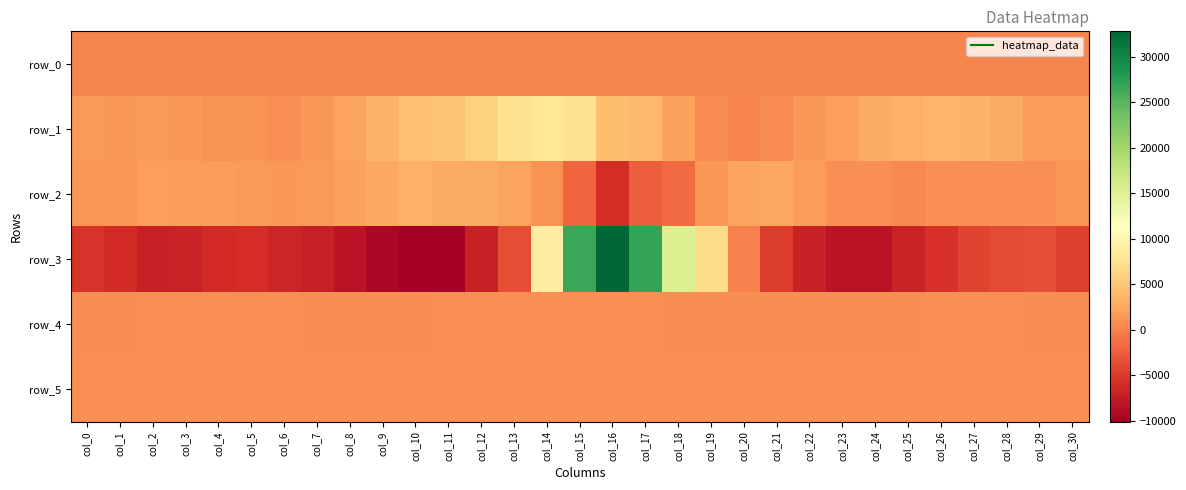

What is the sum of all row_4 values?

23642.0